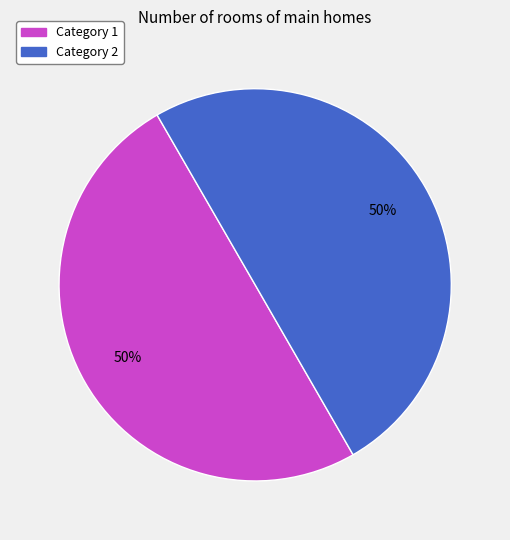

What percentage is the Category 2 slice, to the nearest percent?

50%